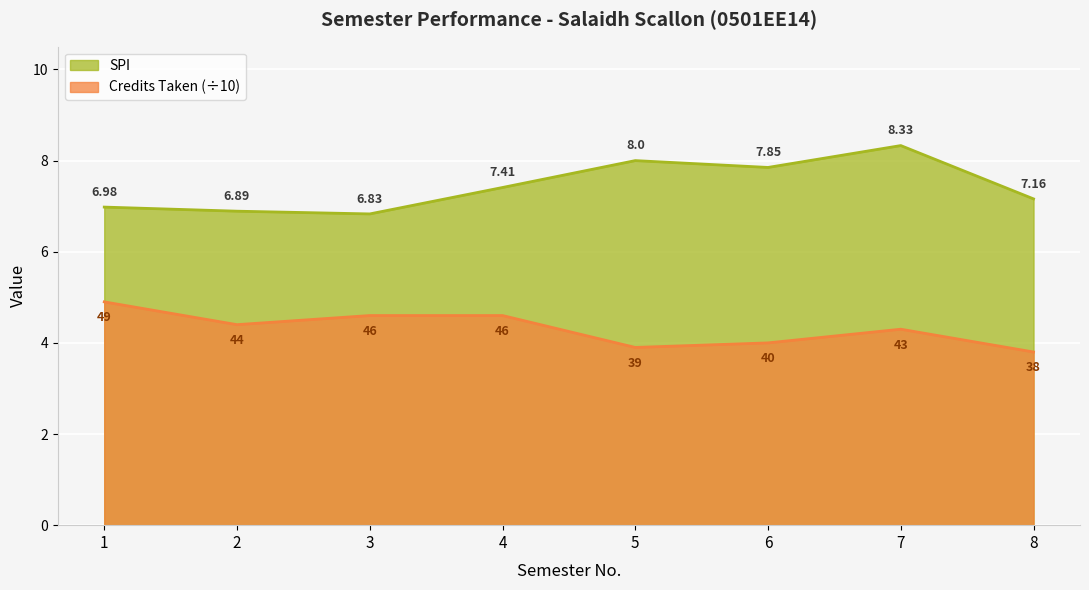

Between 8 and 4, which is larger?

4